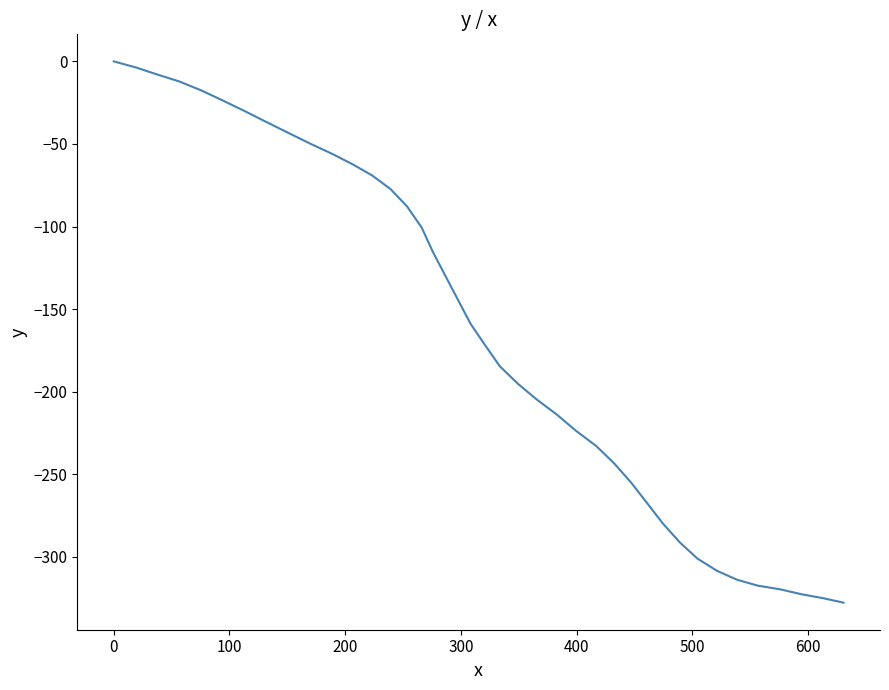

What is the difference between the maximum and minimum values?

327.8